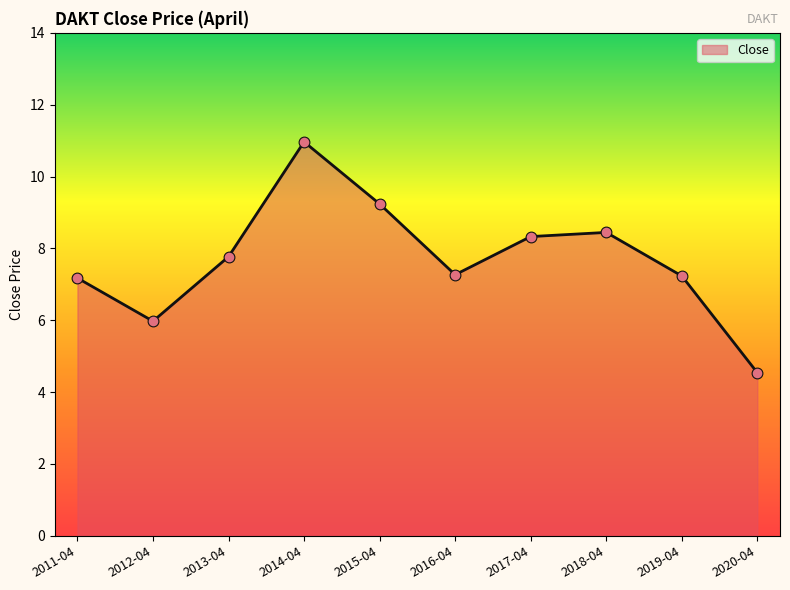

What is the change in value from 2011-04 to 2013-04?

+0.6